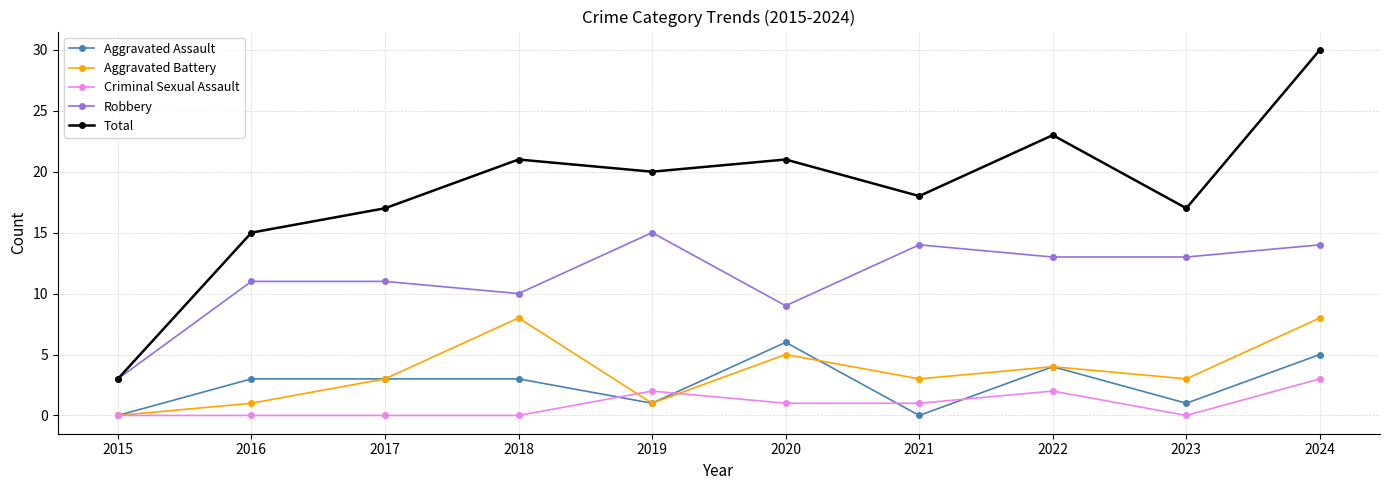

True or false: Aggravated Assault has more than 0 points higher than both neighbors.

True